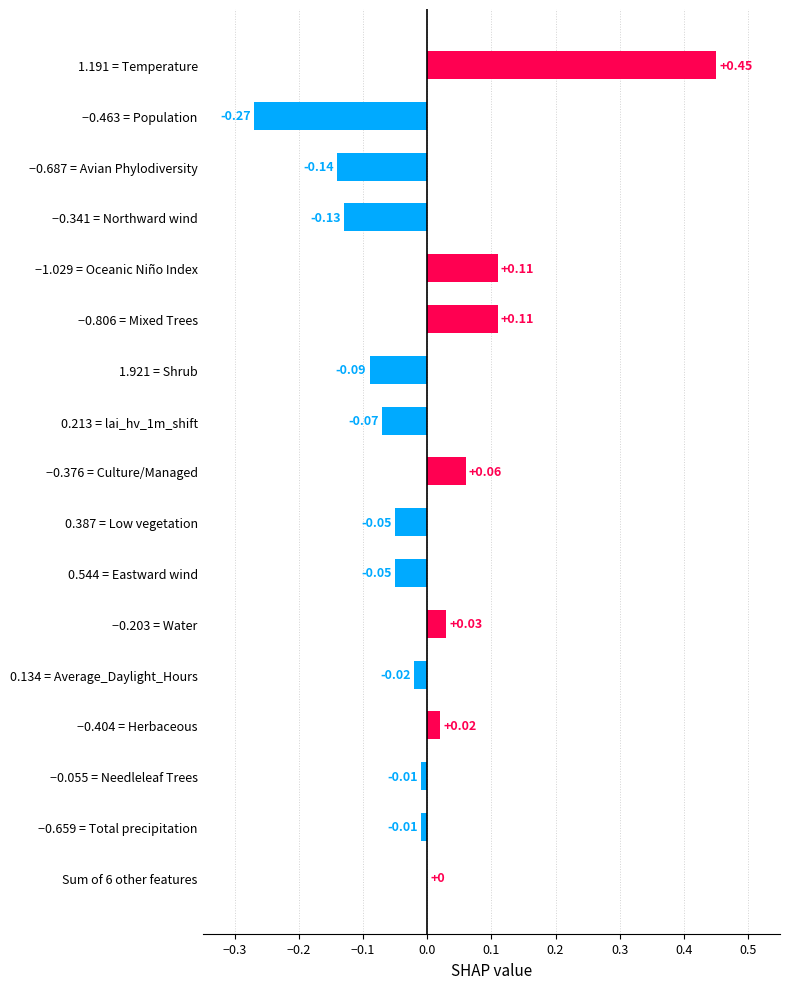

What is the change in value from −0.463 = Population to 1.191 = Temperature?

+0.7